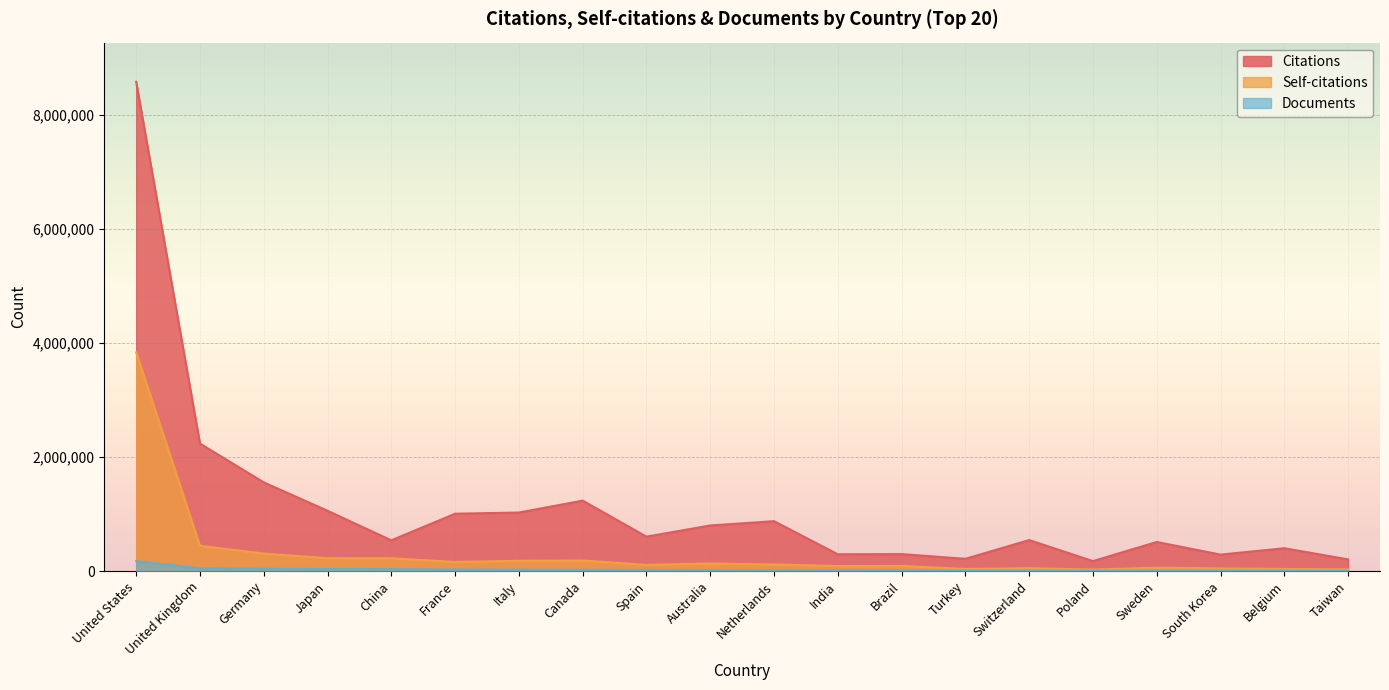

True or false: Documents and Citations cross at least once.

False